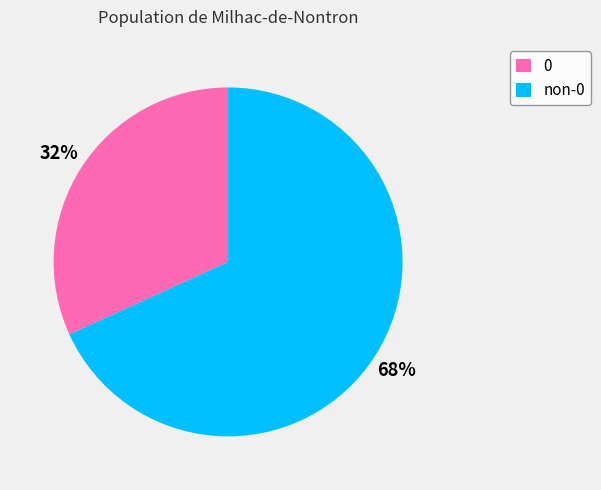

Is the sum of non-0 and 0 greater than half?

Yes